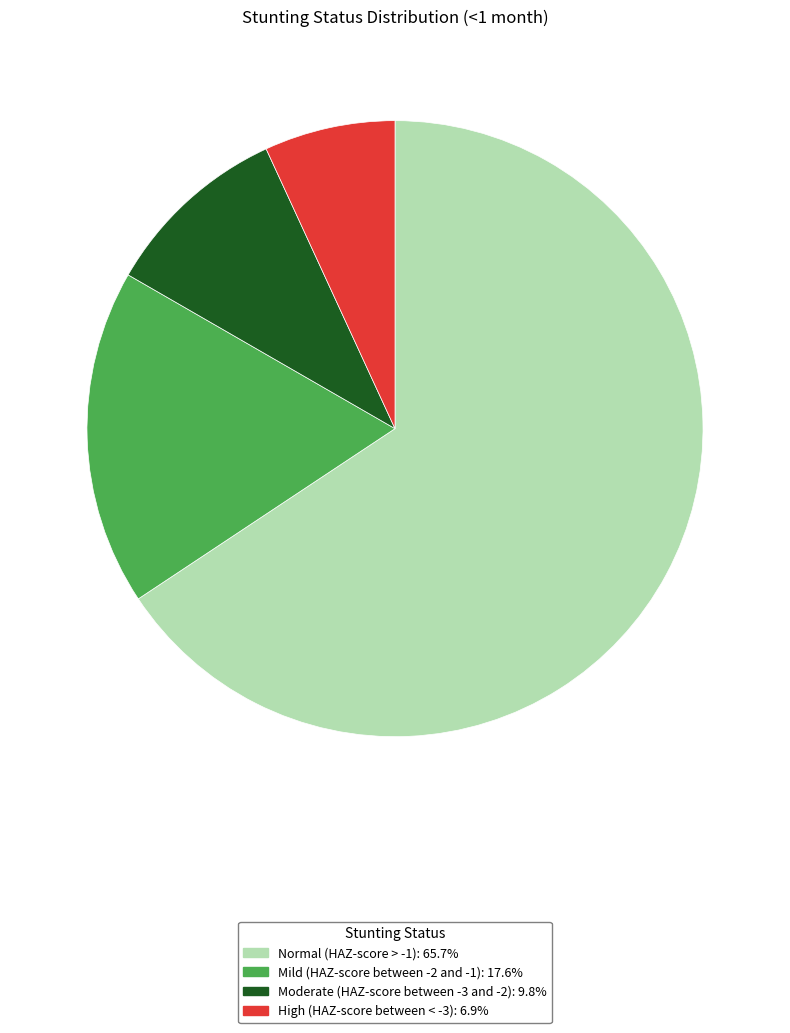

Is the sum of Moderate (HAZ-score between -3 and -2) and Normal (HAZ-score > -1) greater than half?

Yes